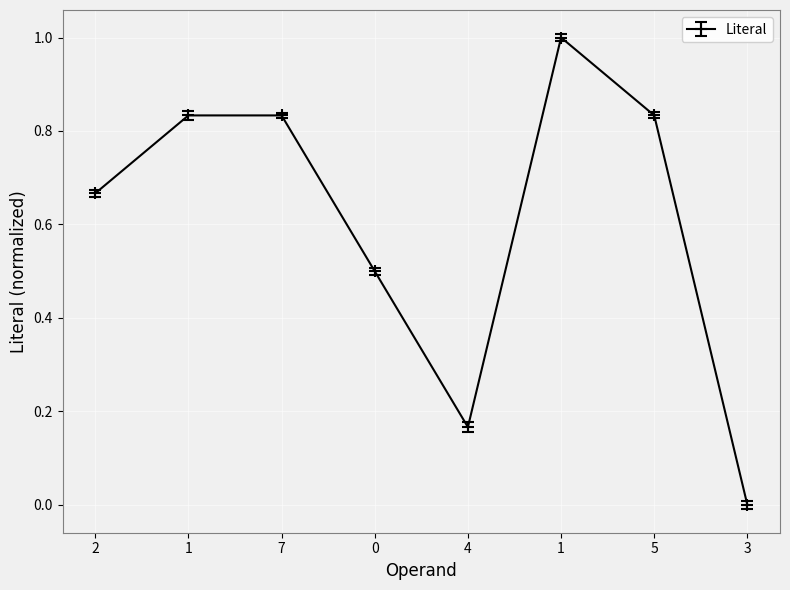

Between 4 and 1, which is larger?

1